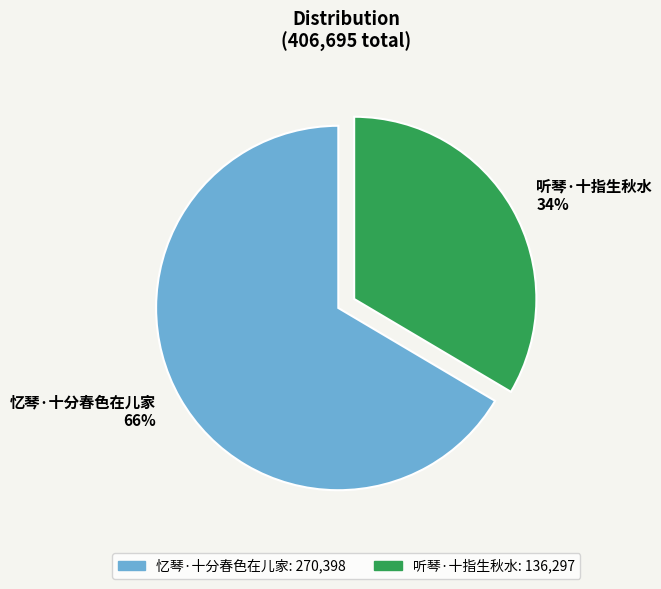

Is the sum of 听琴·十指生秋水 34% and 忆琴·十分春色在儿家 66% greater than half?

Yes